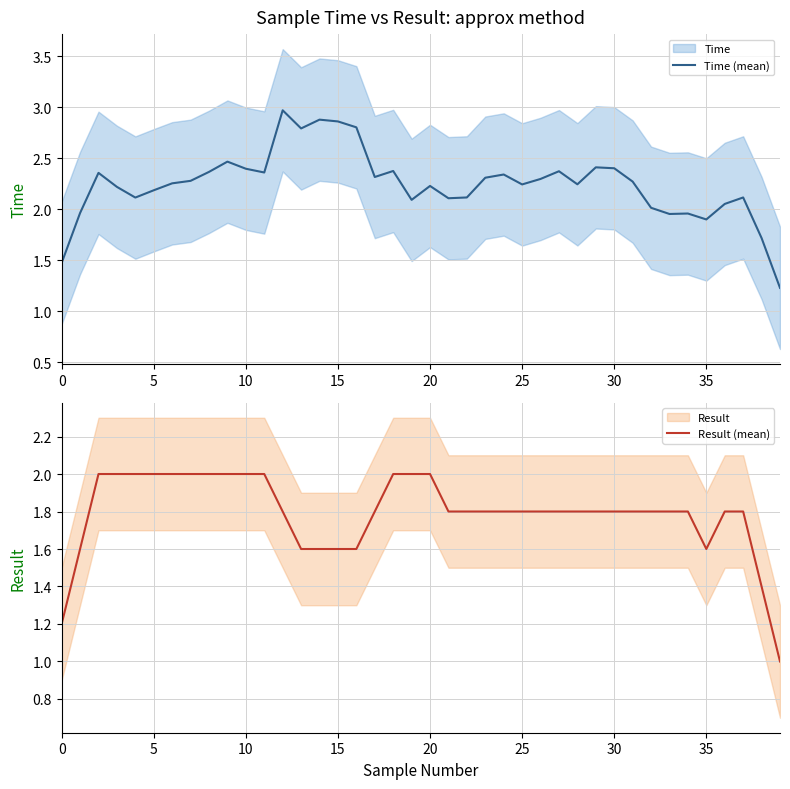

True or false: Time (mean) has a value of 1.9 at 35.

True